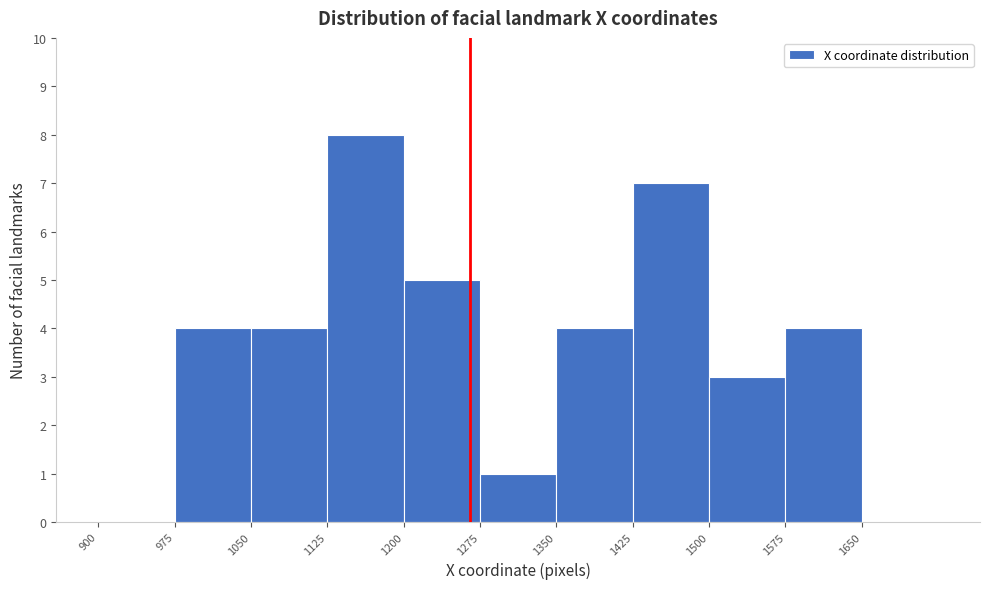

Reading left to right, list every bar in this chart as the range it spans on the x-axis followed by its height. Neither the bar edges nor the heights are printed on the chart, so give them approximately, as read against the axes.

900 to 975: 0
975 to 1050: 4
1050 to 1125: 4
1125 to 1200: 8
1200 to 1275: 5
1275 to 1350: 1
1350 to 1425: 4
1425 to 1500: 7
1500 to 1575: 3
1575 to 1650: 4
1650 to 1725: 0